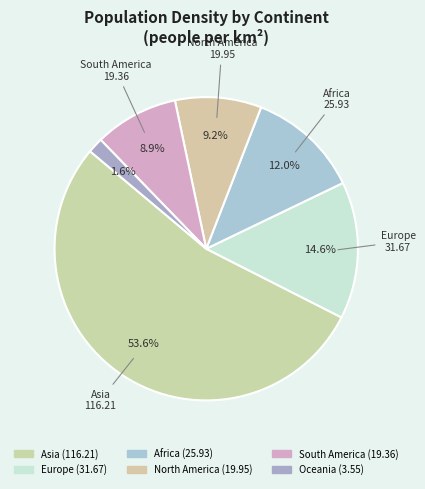

Which category has the biggest portion of the pie?

Asia